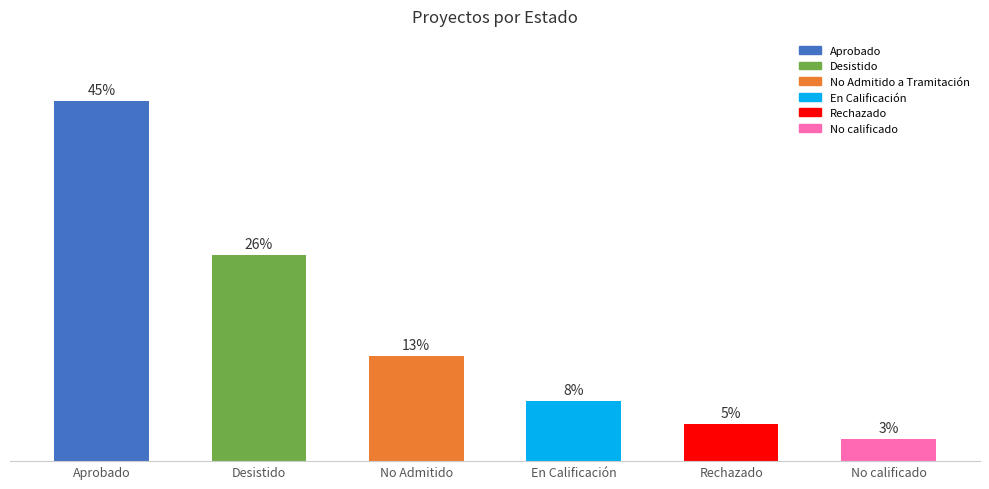

Does the chart contain any negative values?

No